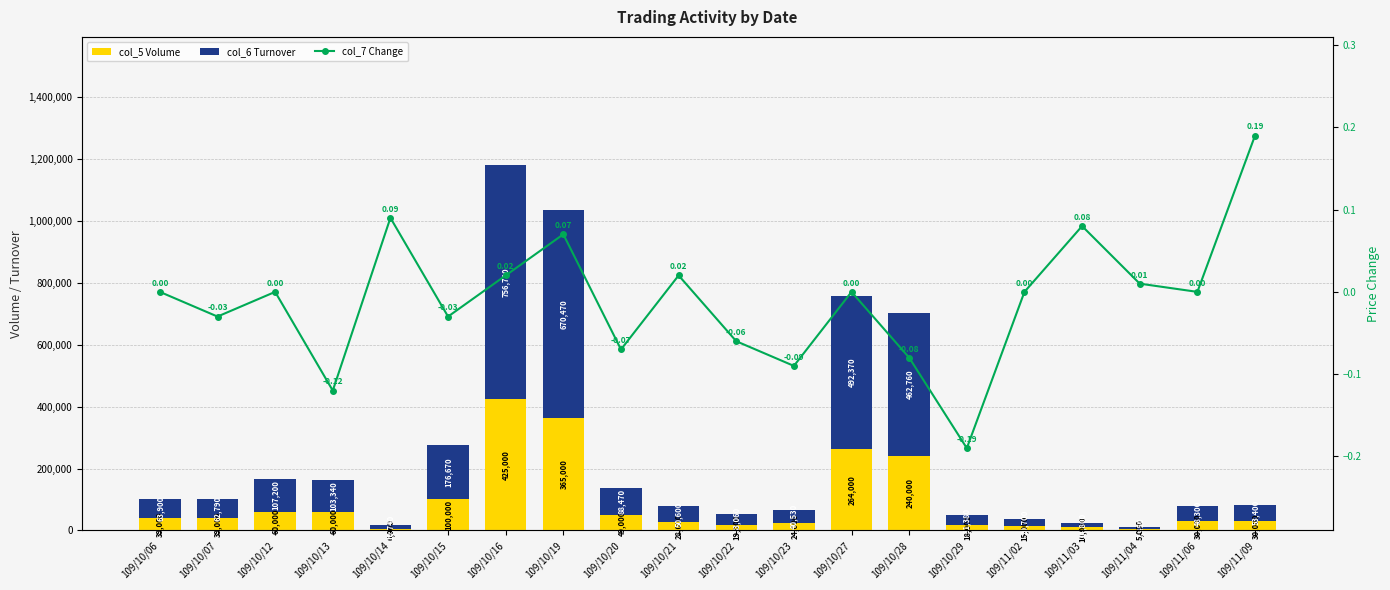

How many values in the col_7 Change series exceed 0?

7